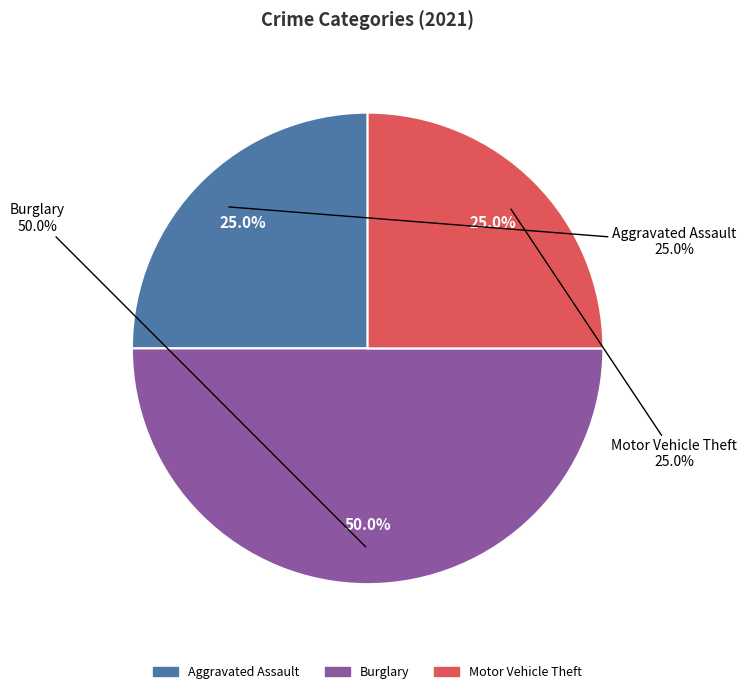

True or false: Criminal Sexual Assault accounts for 0% of the total.

True